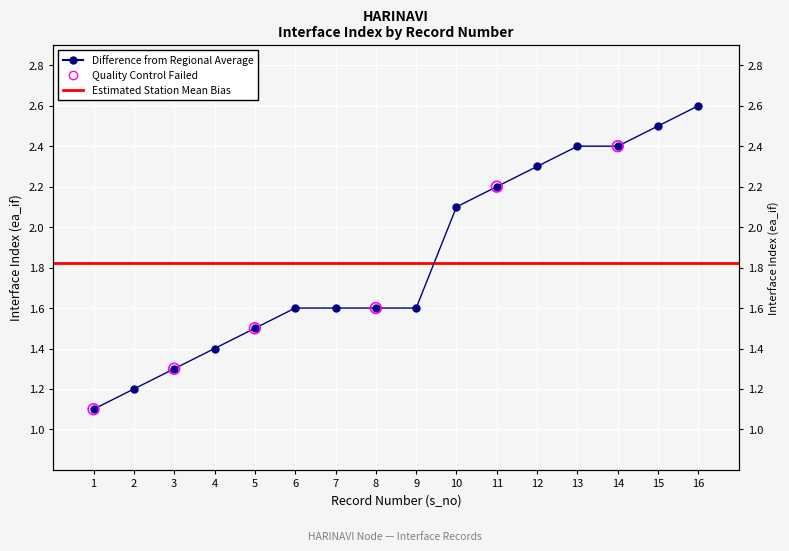

Approximately how many times larger is the value at 16 compared to 13?

1.1